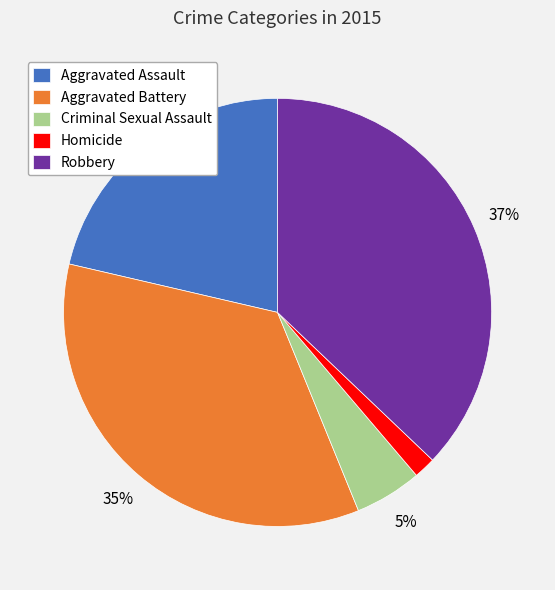

How many segments does this pie chart have?

5